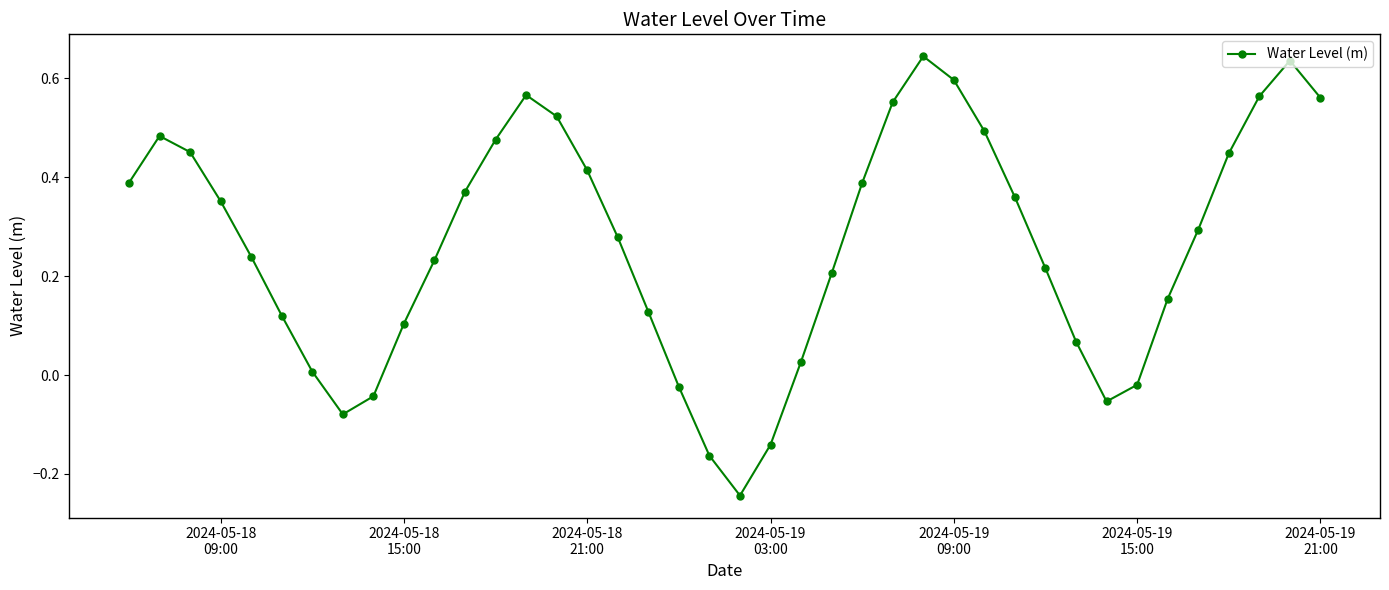

What is the difference between the maximum and minimum values?

0.9